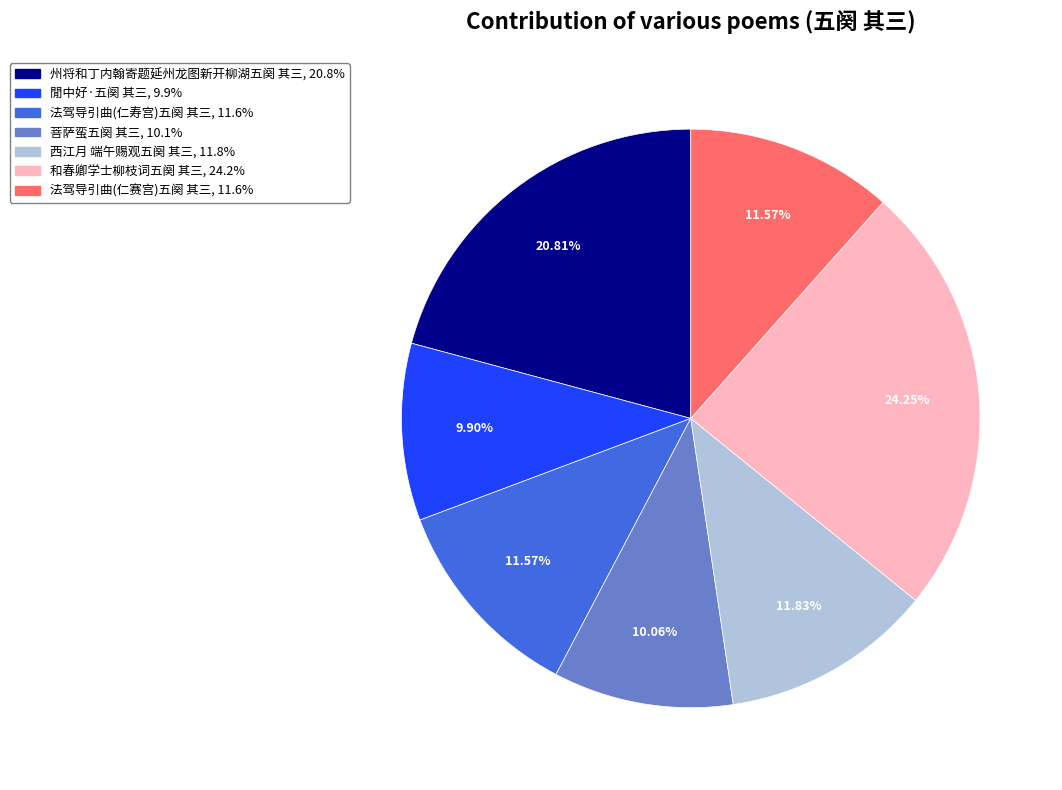

Is there any slice that represents more than half of the pie?

No